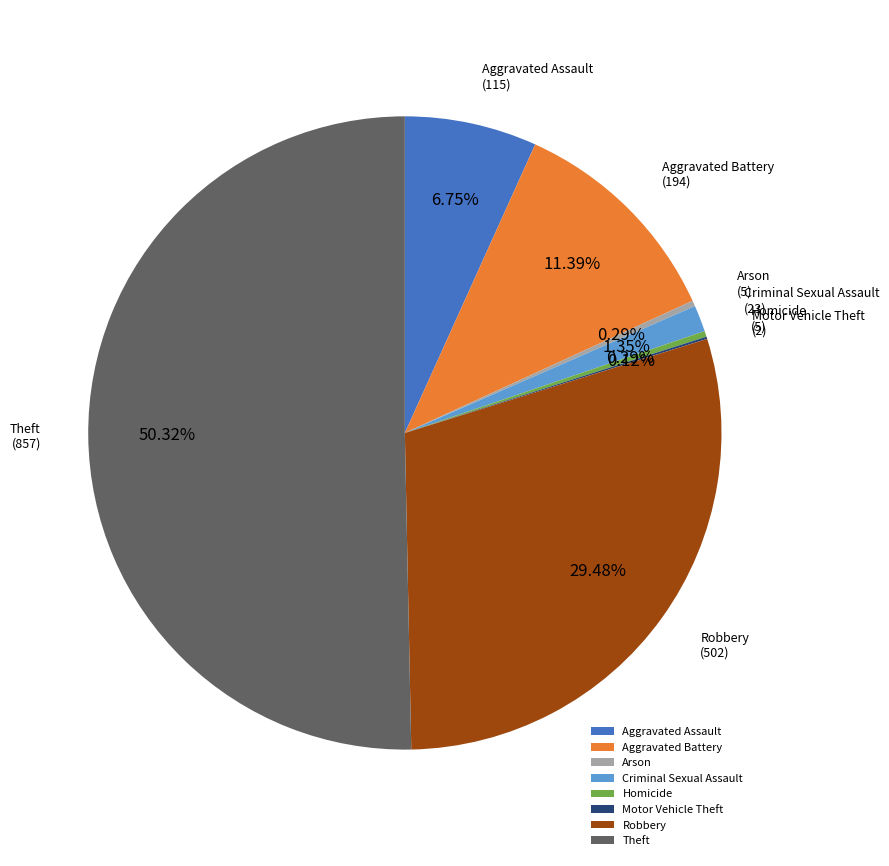

What is the largest slice in the pie chart?

Theft